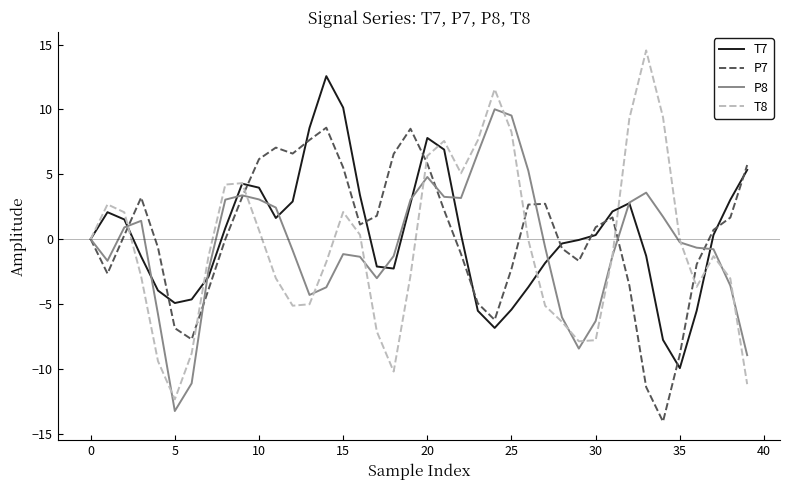

Which series has the largest range (max minus min)?

T8